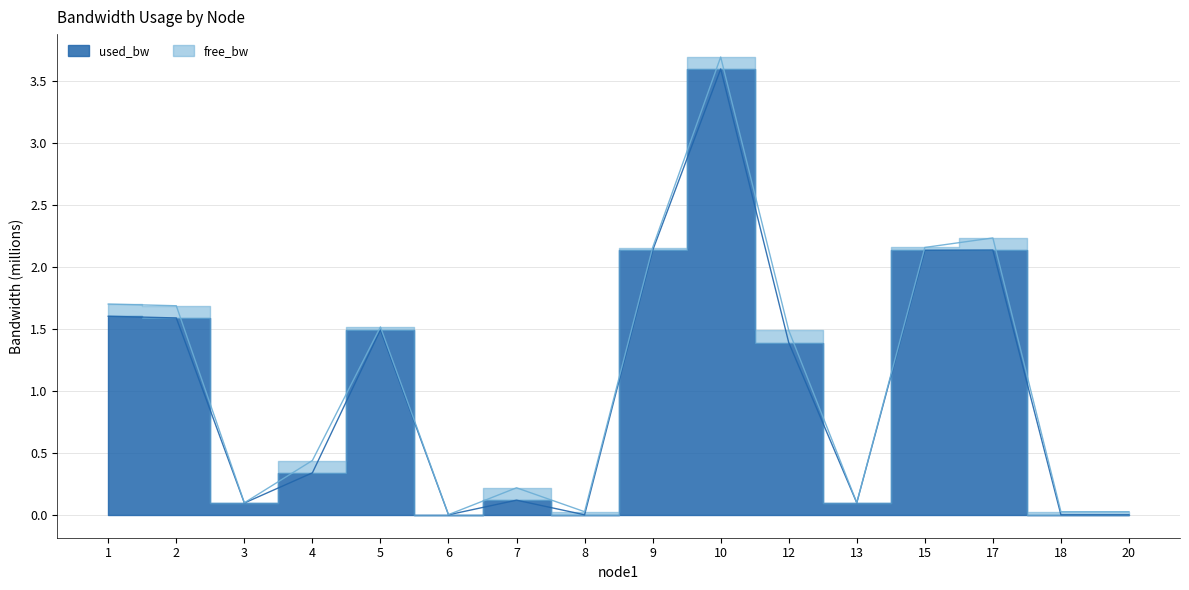

List the labels in order of value, largest first.

10, 17, 15, 9, 1, 2, 5, 12, 4, 7, 13, 3, 6, 8, 18, 20